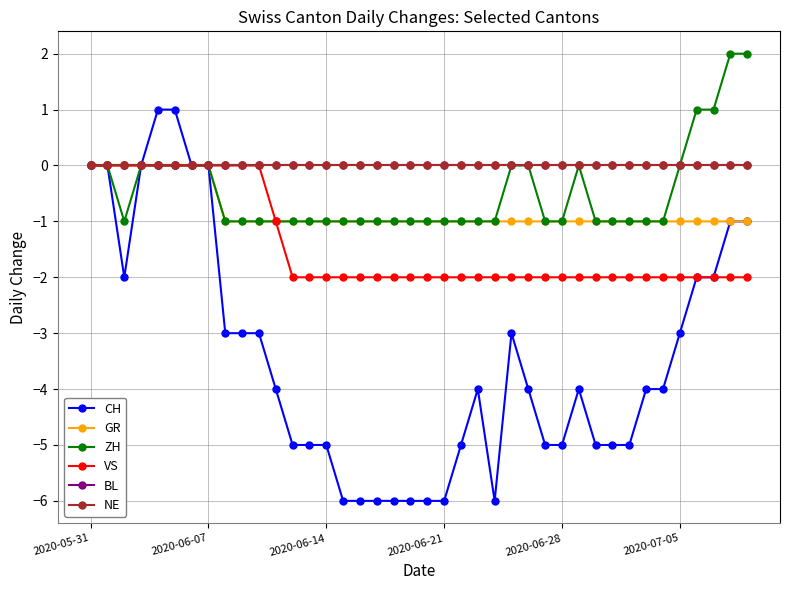

Does the chart have visible grid lines?

Yes